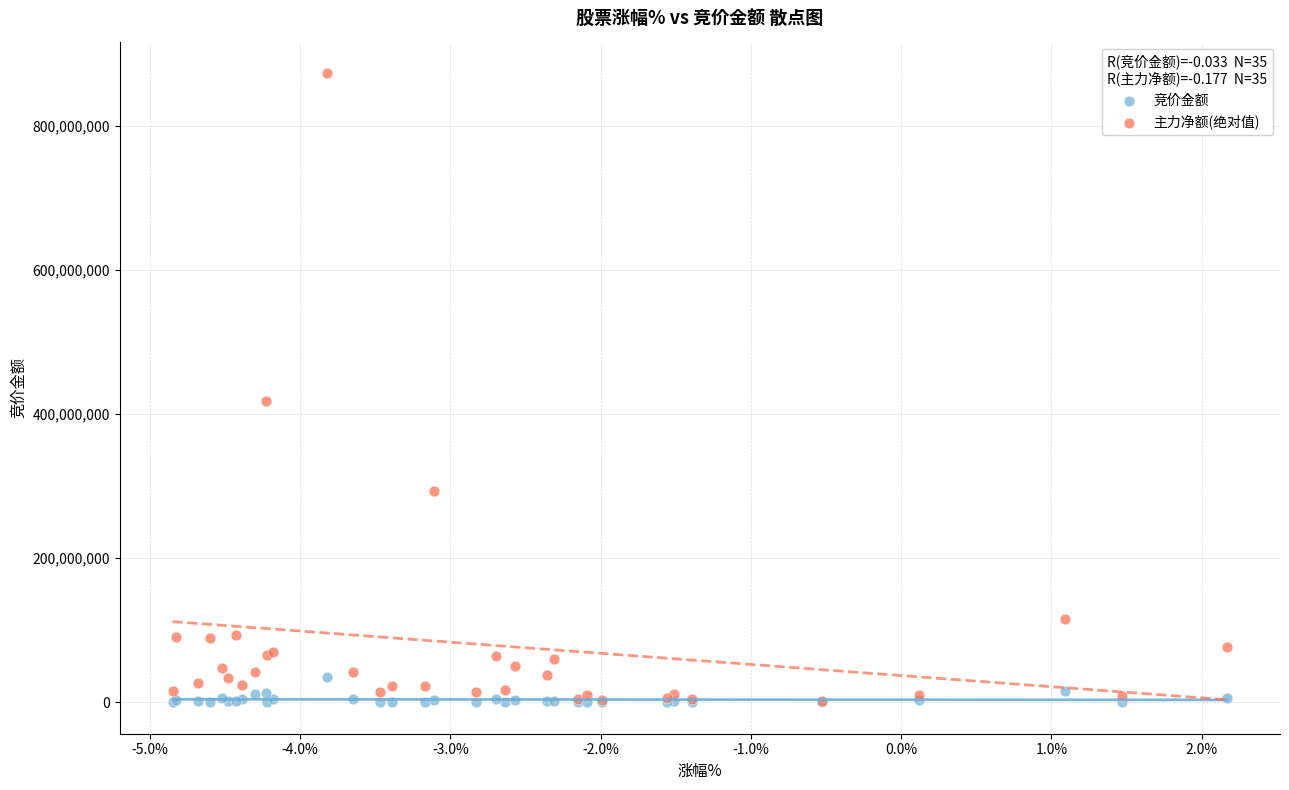

What are all the series names shown in the legend?

竞价金额, 主力净额(绝对值)